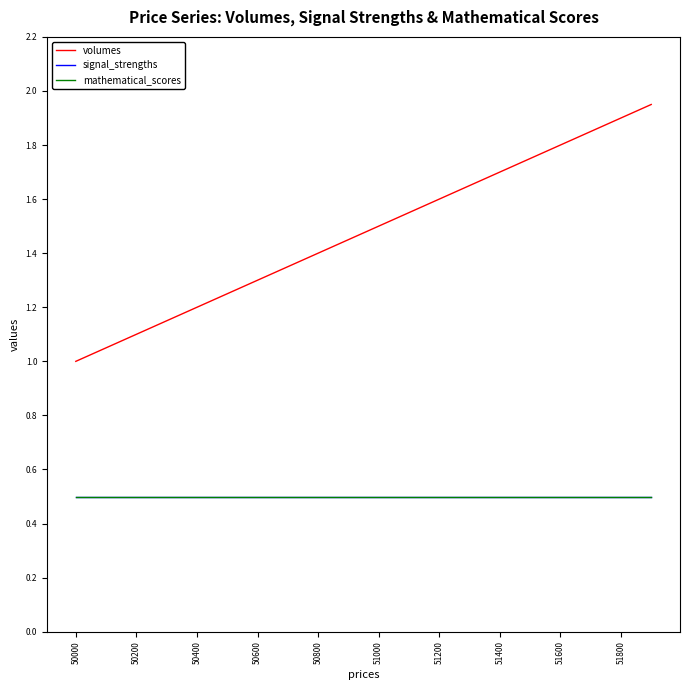

Does the chart have visible grid lines?

No